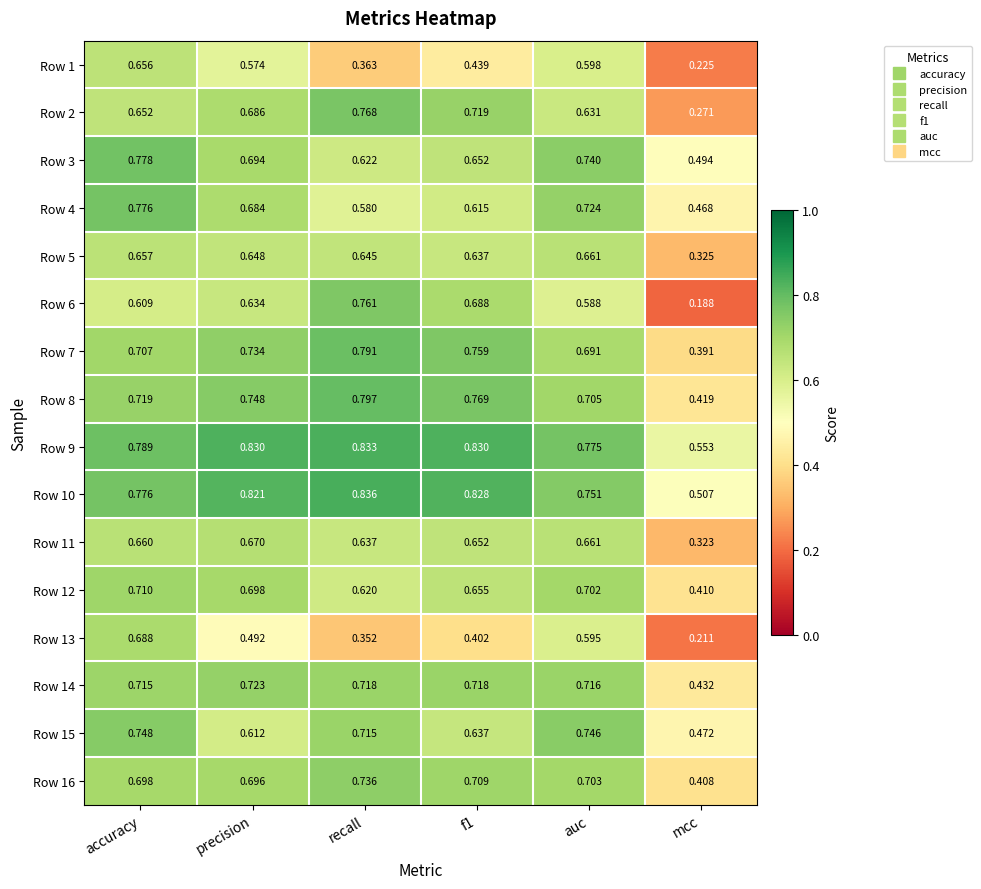

At which category does the chart reach its peak across all series?

recall